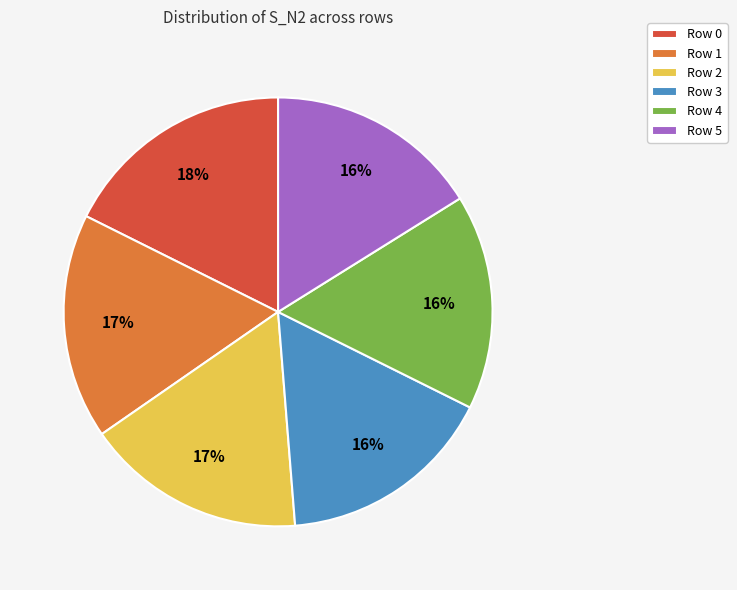

Approximately how many times larger is the value at Row 5 compared to Row 0?

0.9